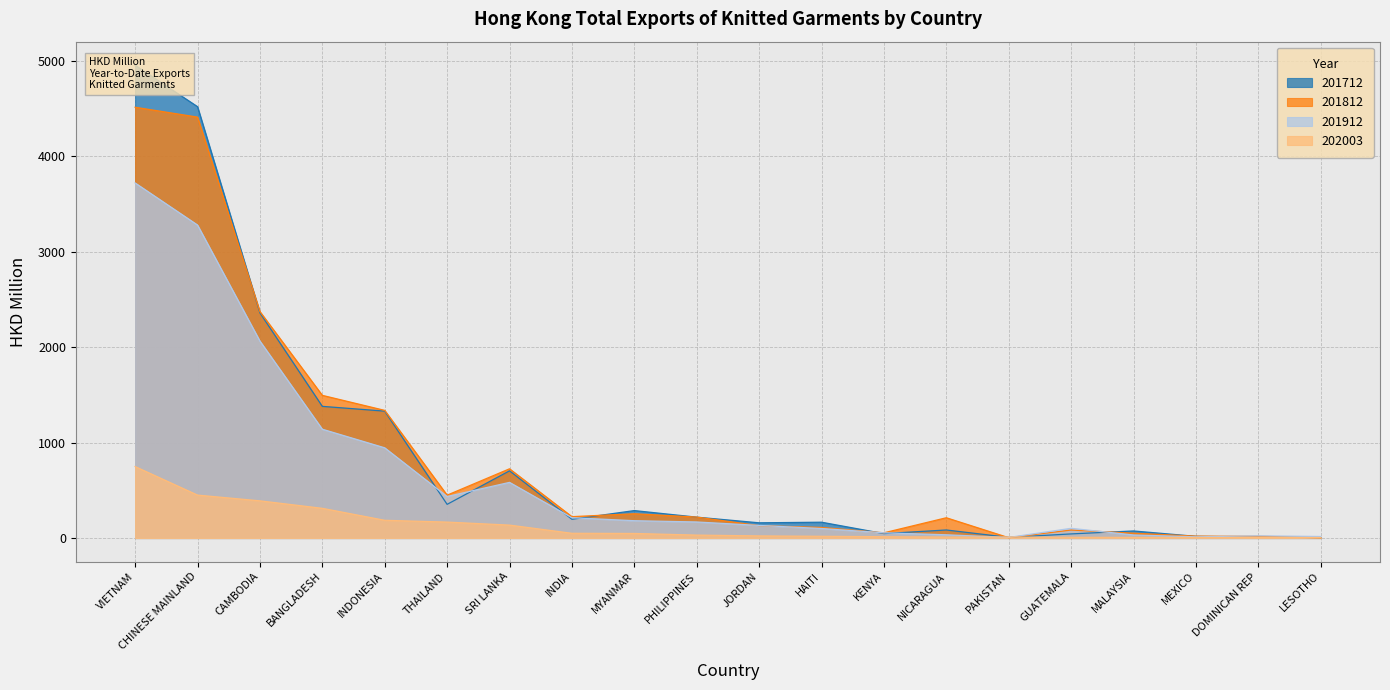

True or false: 201712 has a value of 46.2 at KENYA.

True